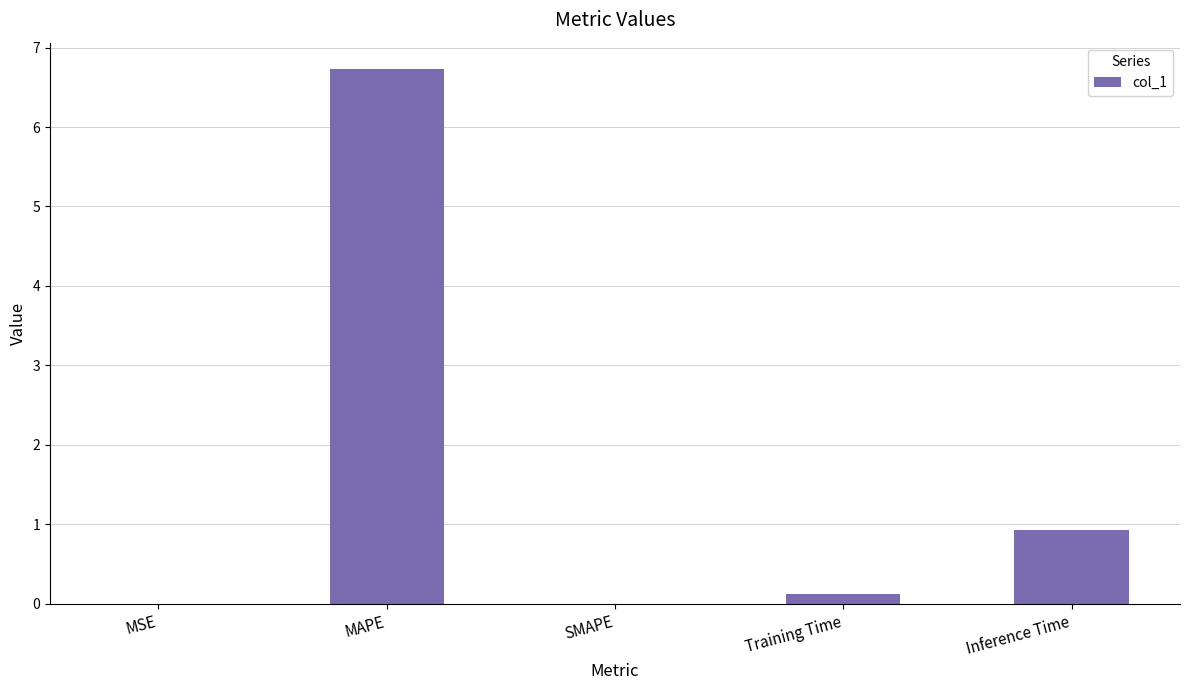

What is the sum of all values?

7.8